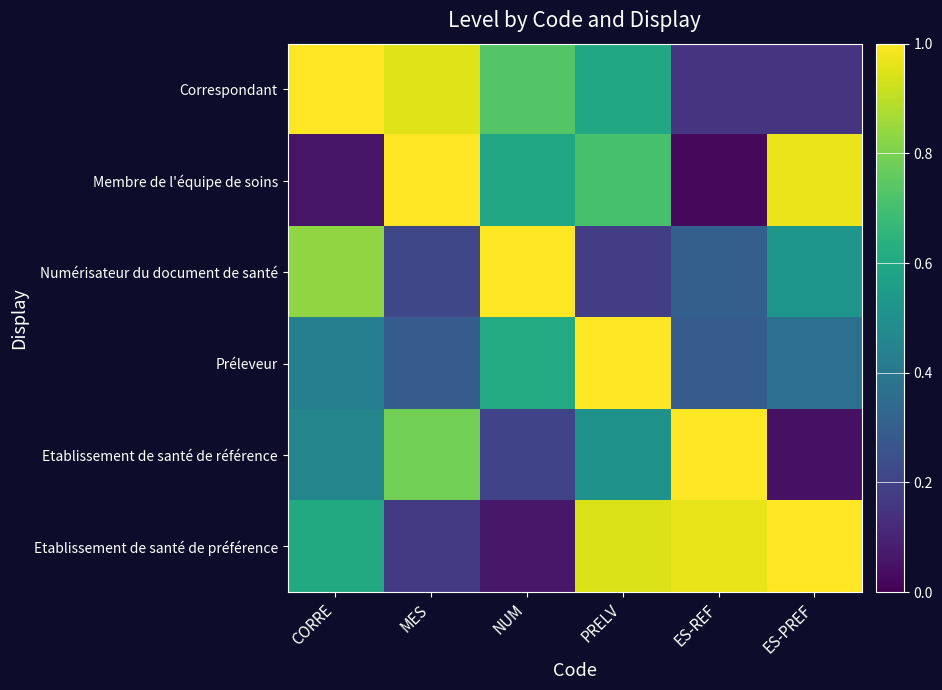

Reading left to right, what are all the values shown in this chart?

Correspondant: CORRE=1.0	MES=1.0	NUM=0.7	PRELV=0.6	ES-REF=0.2	ES-PREF=0.2
Membre de l'équipe de soins: CORRE=0.1	MES=1.0	NUM=0.6	PRELV=0.7	ES-REF=0.0	ES-PREF=1.0
Numérisateur du document de santé: CORRE=0.8	MES=0.2	NUM=1.0	PRELV=0.2	ES-REF=0.3	ES-PREF=0.5
Préleveur: CORRE=0.4	MES=0.3	NUM=0.6	PRELV=1.0	ES-REF=0.3	ES-PREF=0.4
Etablissement de santé de référence: CORRE=0.5	MES=0.8	NUM=0.2	PRELV=0.5	ES-REF=1.0	ES-PREF=0.0
Etablissement de santé de préférence: CORRE=0.6	MES=0.2	NUM=0.1	PRELV=0.9	ES-REF=1.0	ES-PREF=1.0